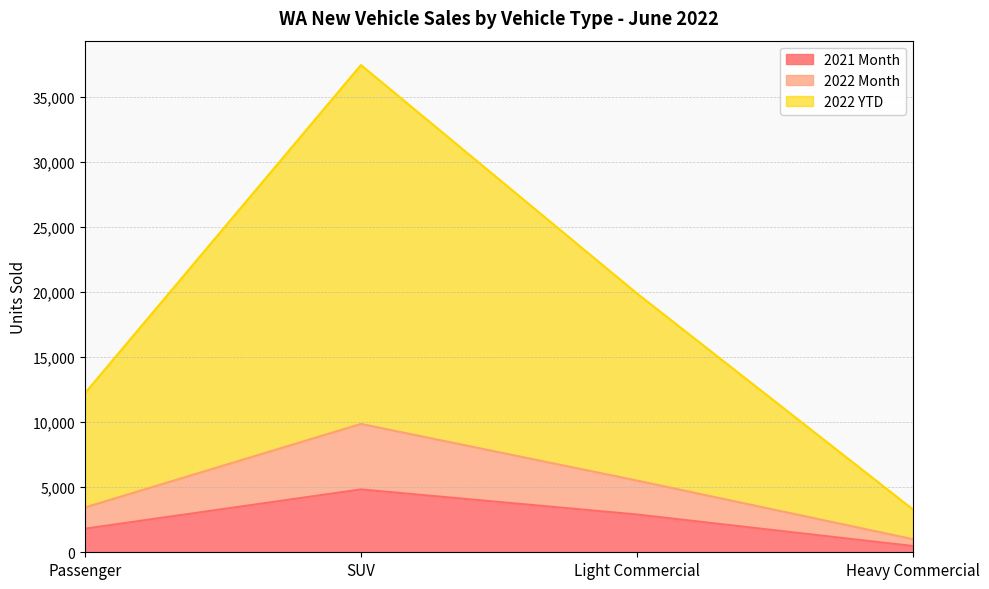

What is the label of the 2nd point from the right?

Light Commercial